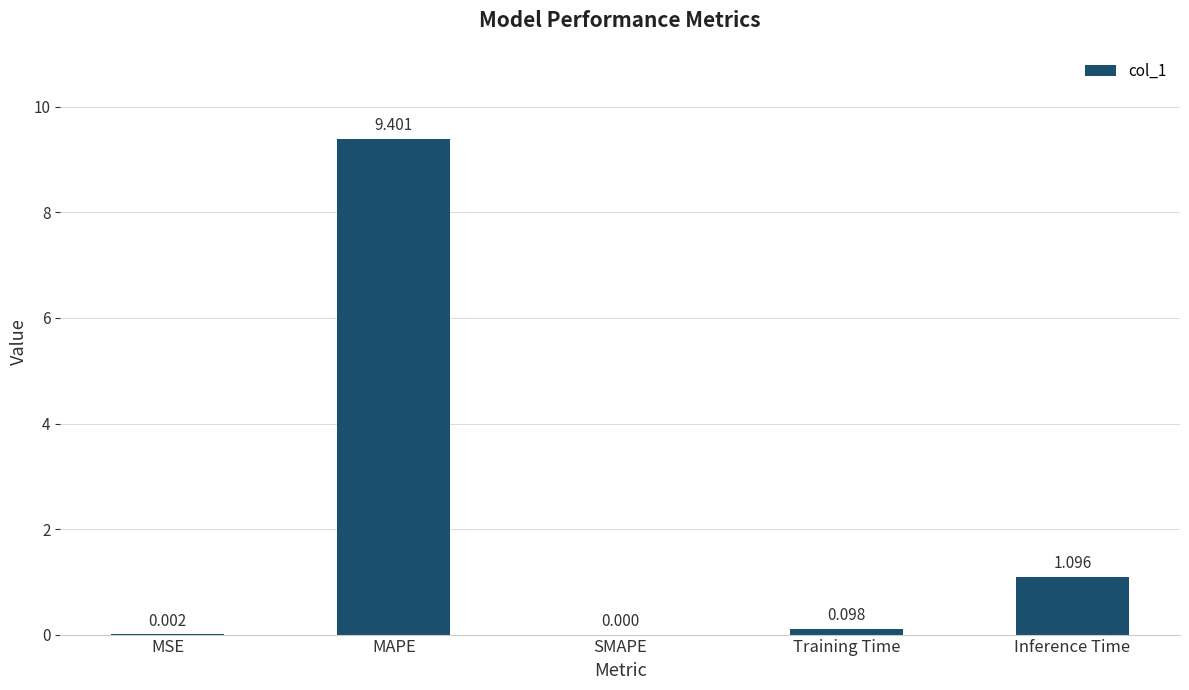

Where is the data nearest to the value 4?

Inference Time